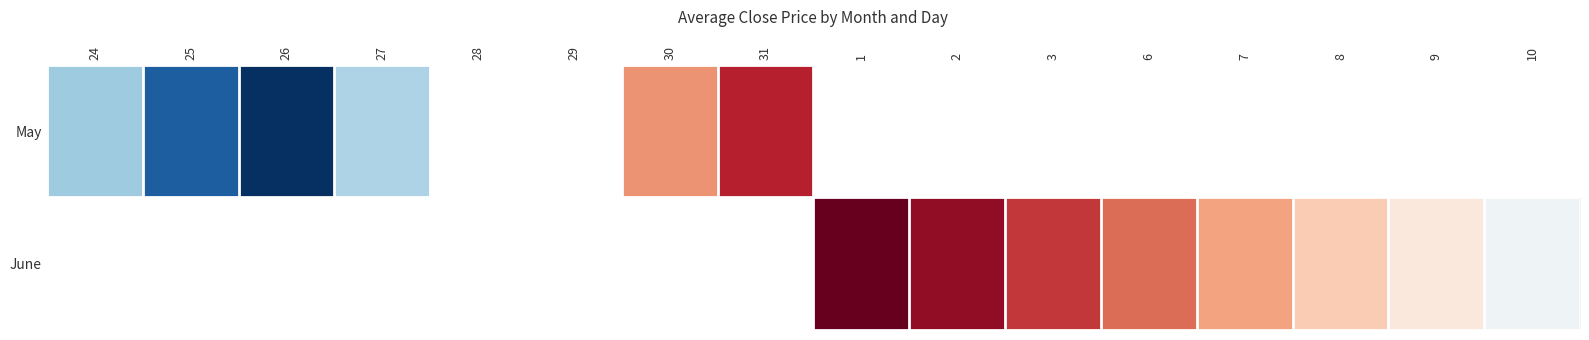

Rank the series by their maximum value, from lowest to highest.

May, June